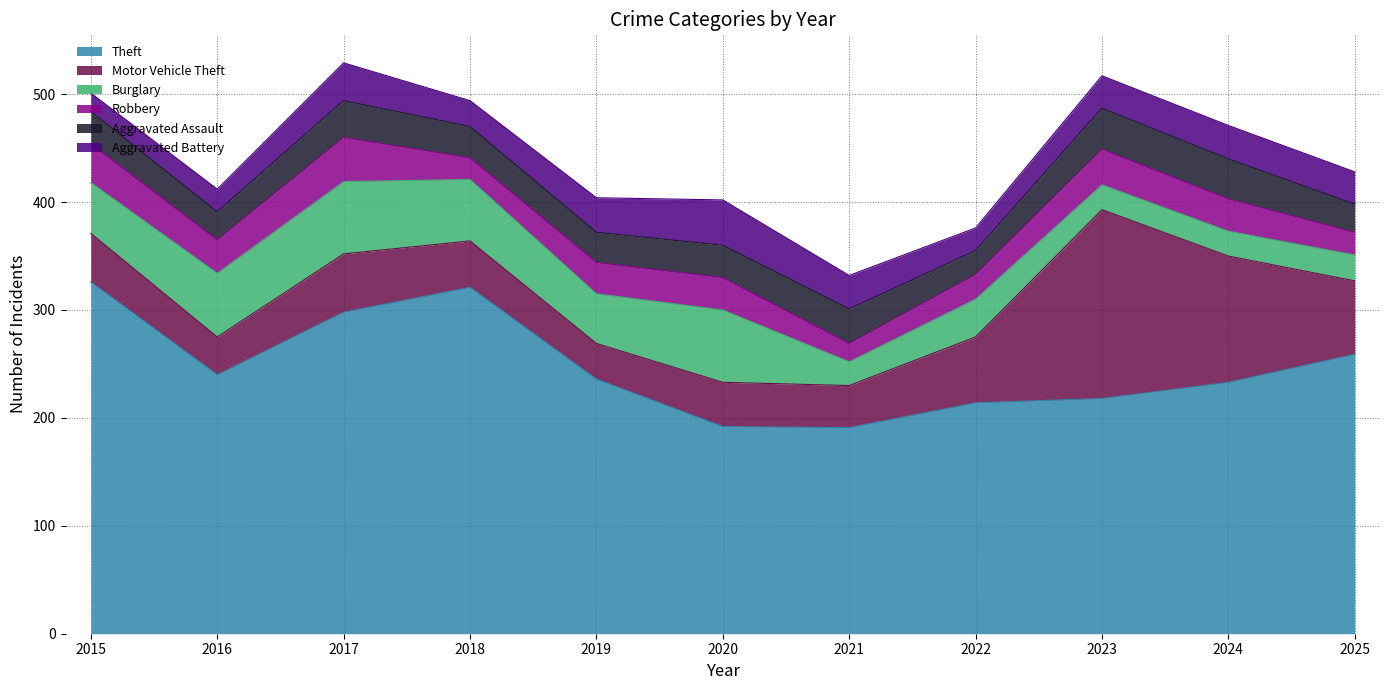

True or false: Aggravated Battery has more than 1 interior local peaks.

True